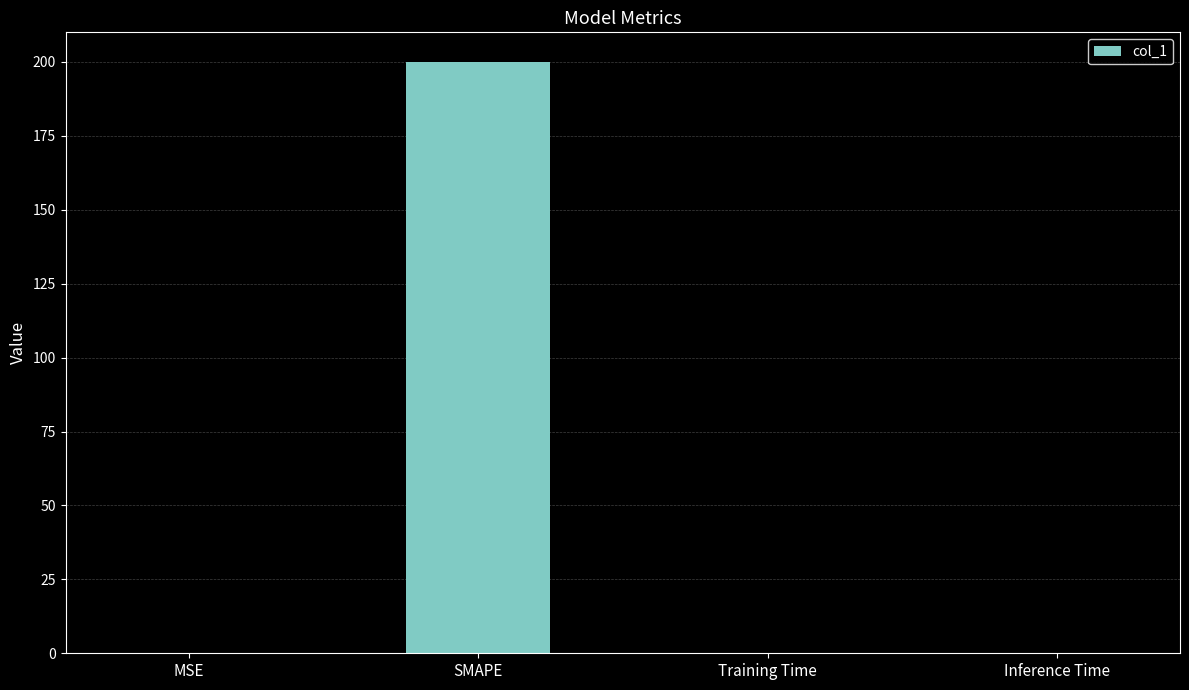

What is the change in value from MSE to SMAPE?

+199.9